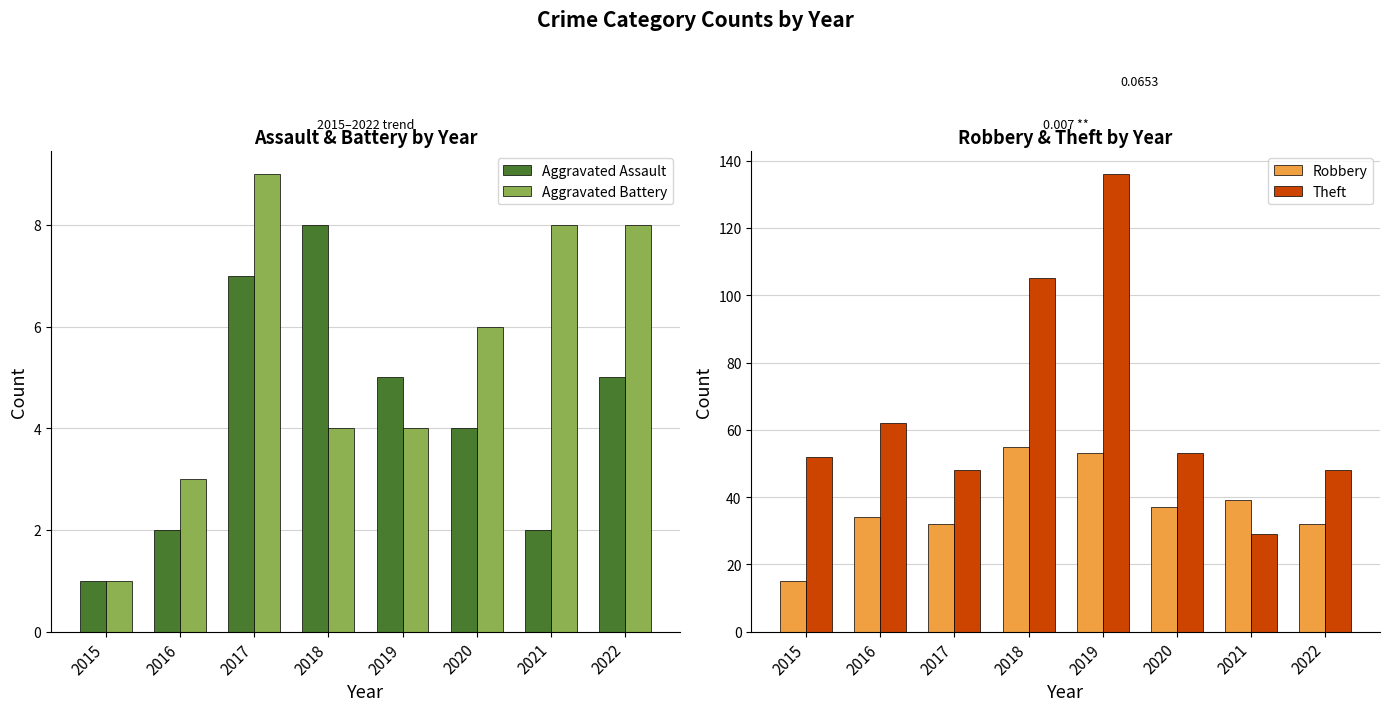

What is the difference between the highest and lowest values at 2022?

43